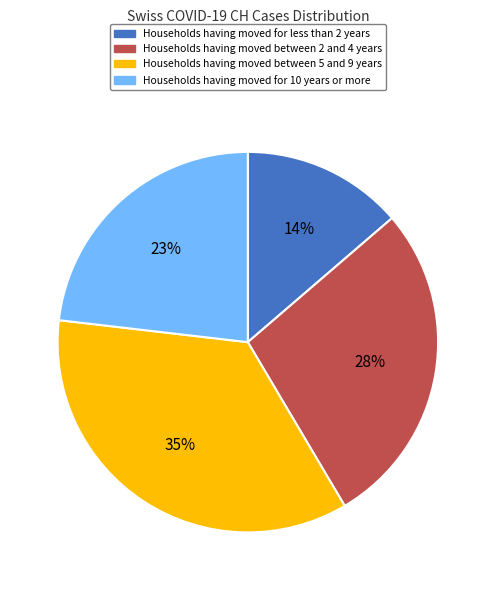

Rank the categories by value from lowest to highest.

Households having moved for less than 2 years, Households having moved for 10 years or more, Households having moved between 2 and 4 years, Households having moved between 5 and 9 years